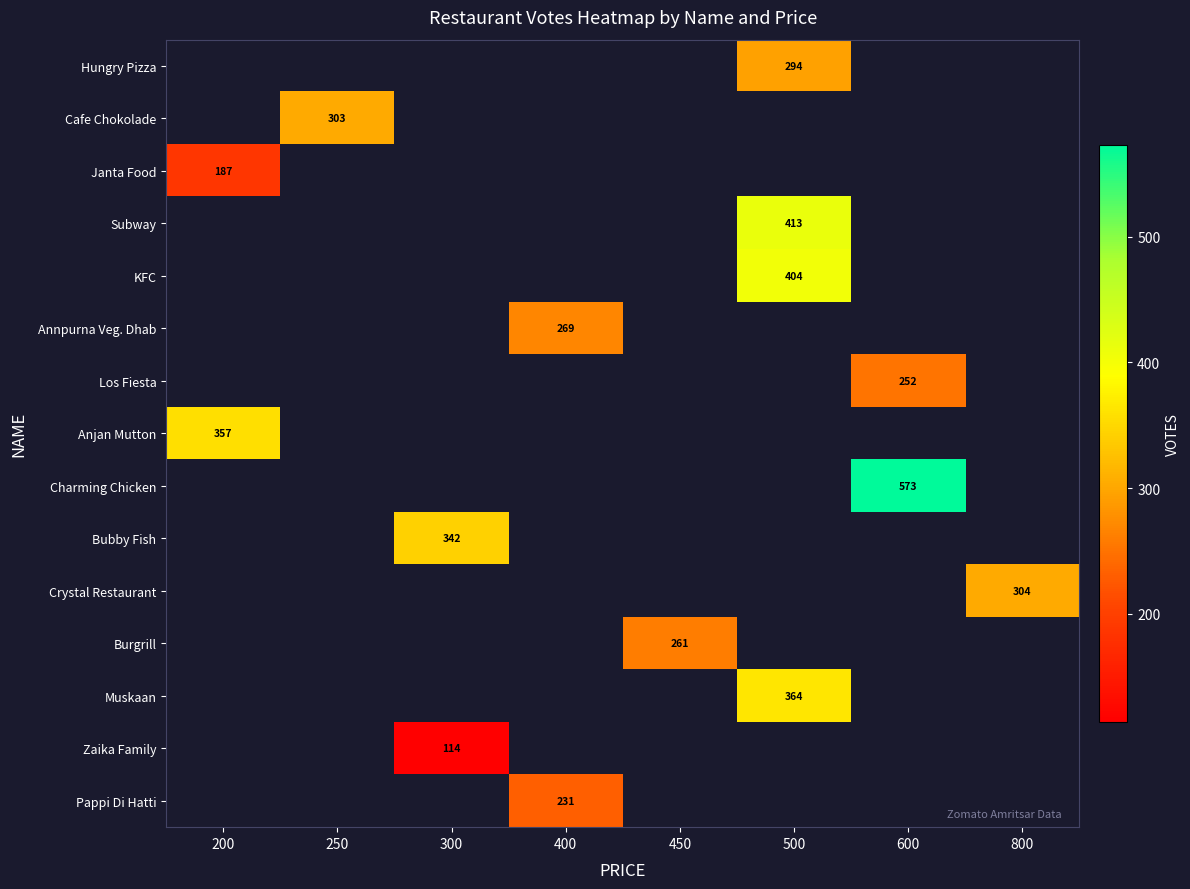

Is it true that Zaika Family equals 114 at 300?

True